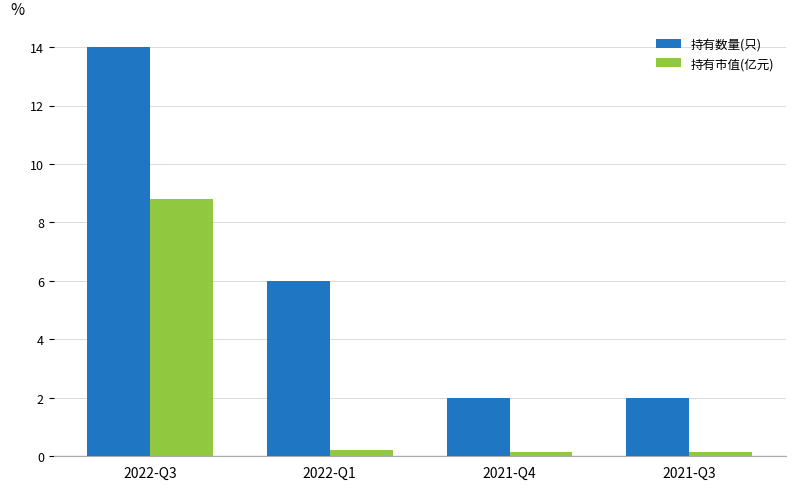

Reading right to left, list all the values displayed in this chart.

持有数量(只): 2021-Q3=2.0	2021-Q4=2.0	2022-Q1=6.0	2022-Q3=14.0
持有市值(亿元): 2021-Q3=0.1	2021-Q4=0.1	2022-Q1=0.2	2022-Q3=8.8